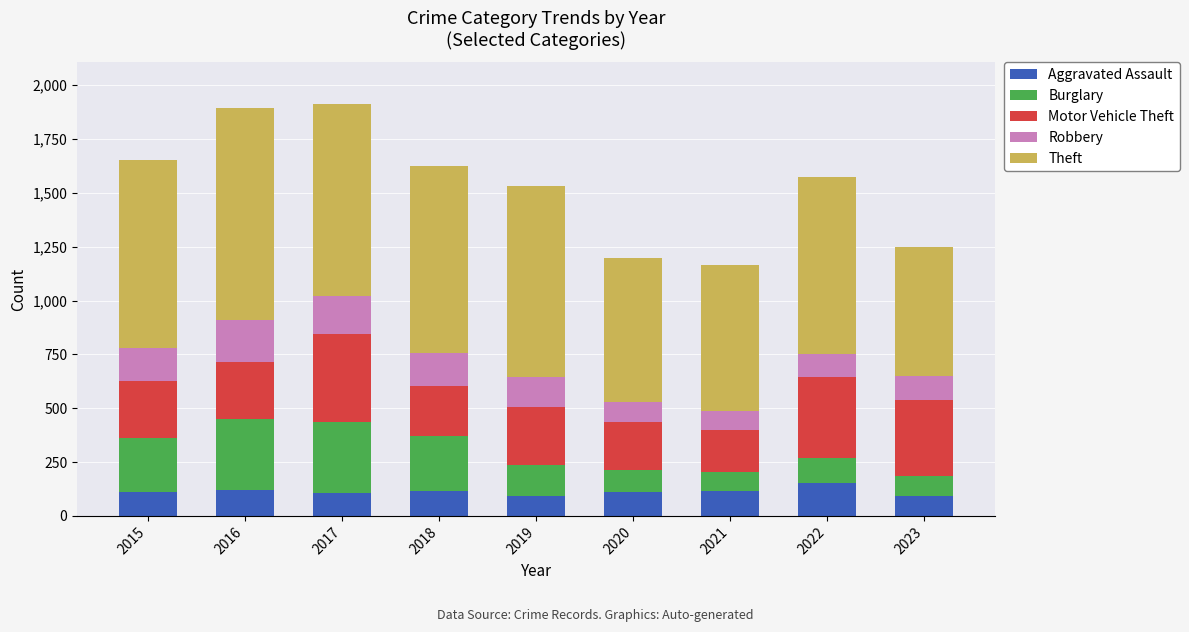

What is the total value across all series at 2020?

1197